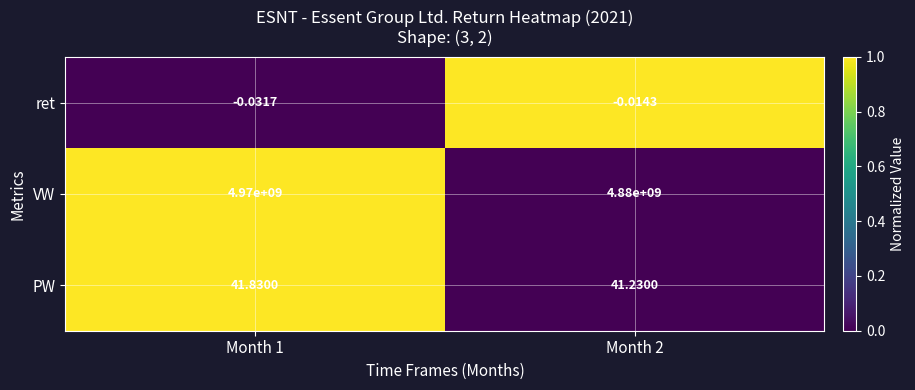

Rank the series by their maximum value, from highest to lowest.

VW, PW, ret